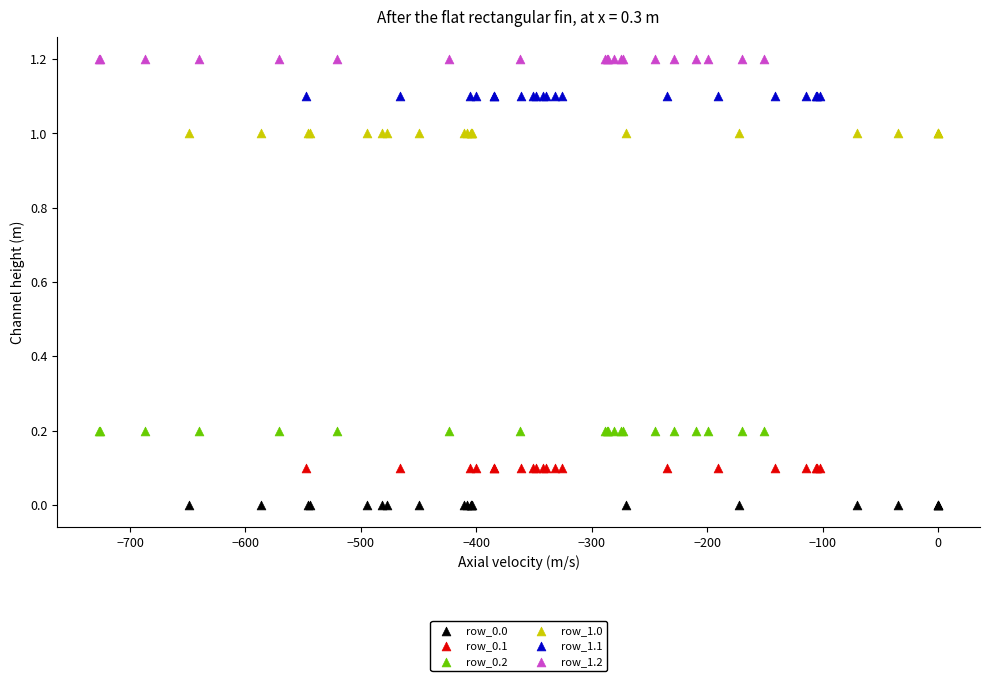

Which series contains the highest Y value?

row_1.2